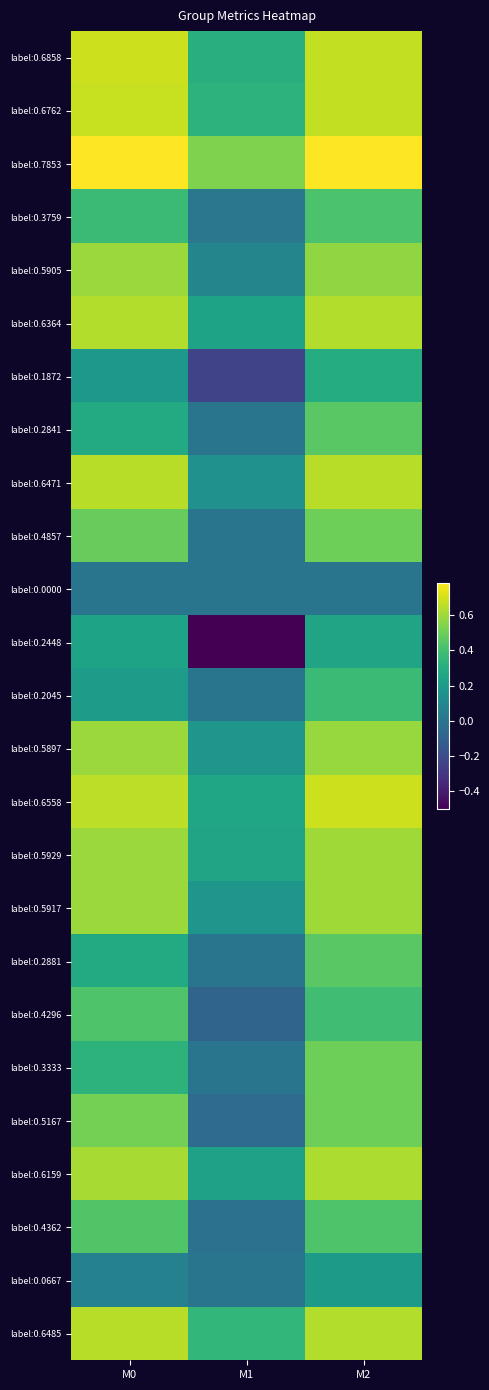

Count the number of data series in this chart.

25